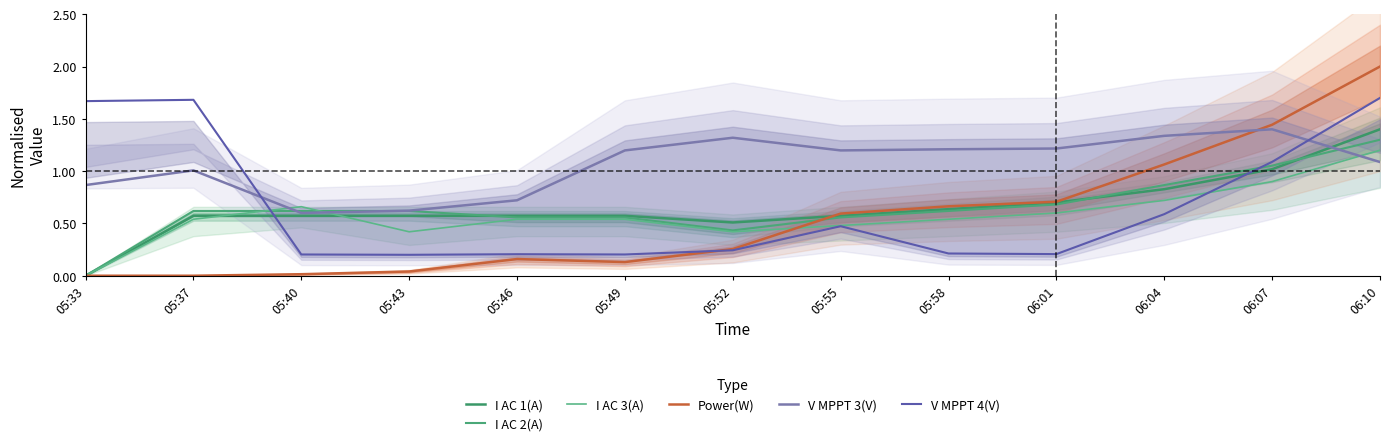

Where is I AC 2(A) nearest to the value 0?

05:33